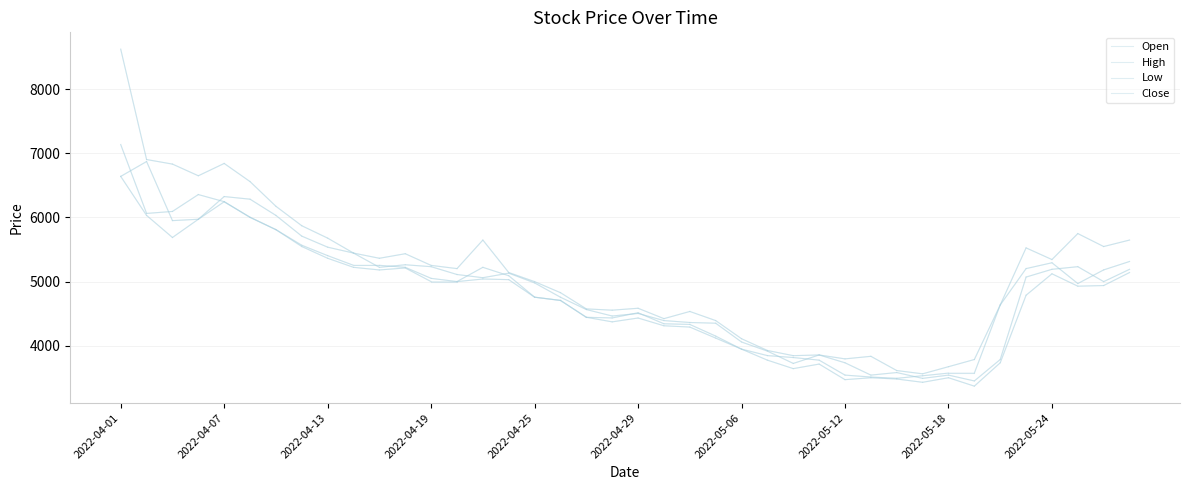

What is the value of the Open point at the 8th from the left?

5708